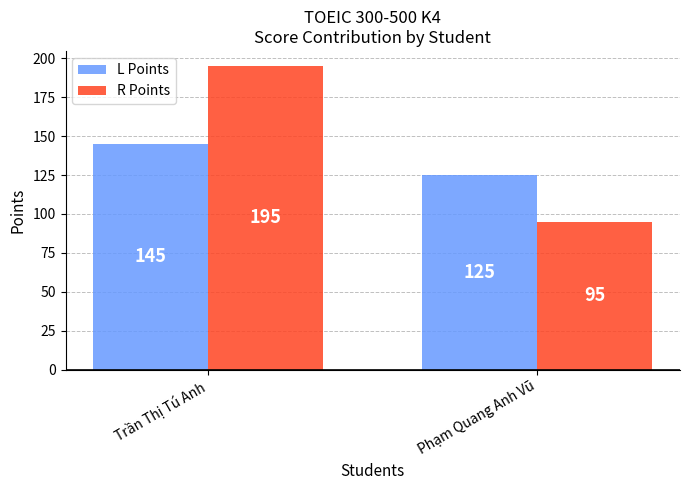

Which category has the lowest value across all series?

Phạm Quang Anh Vũ